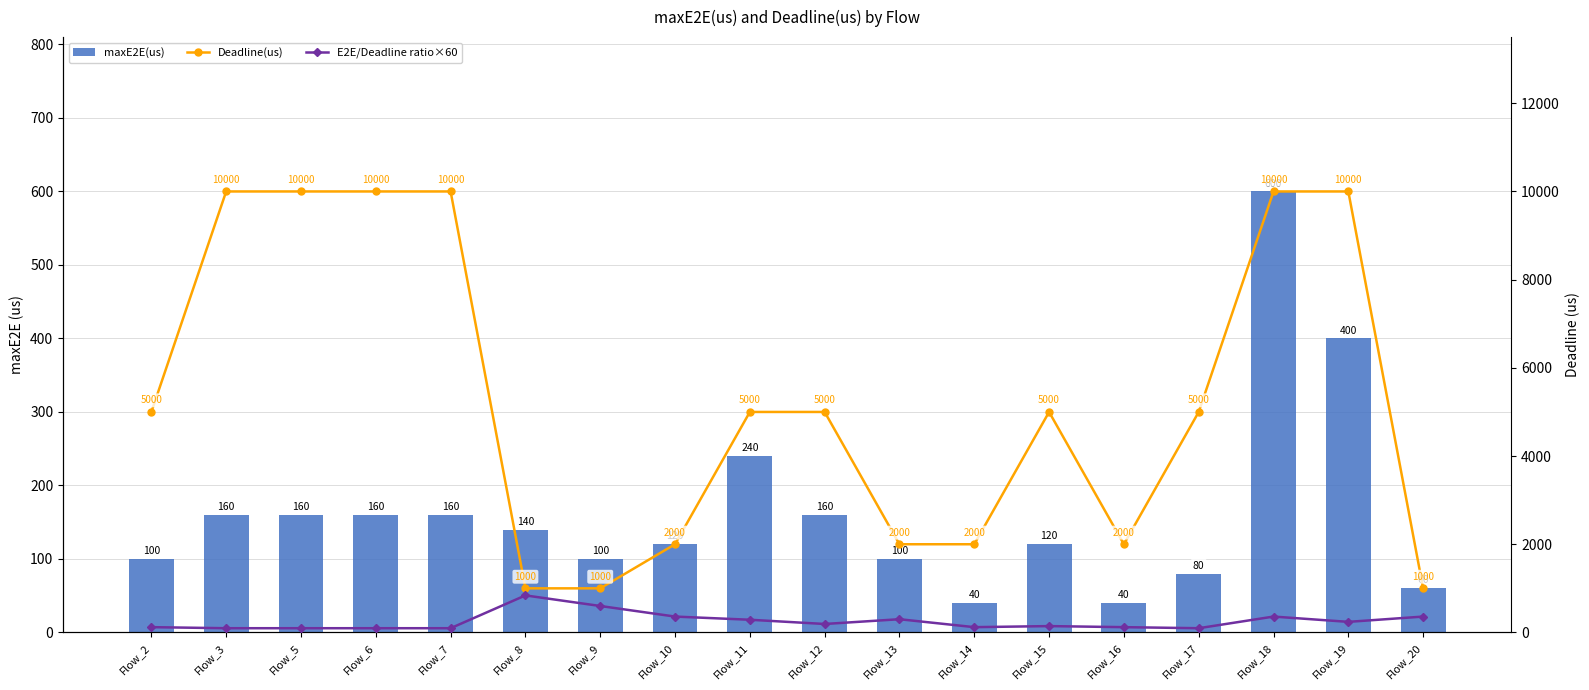

At which category does the chart reach its peak across all series?

Flow_3